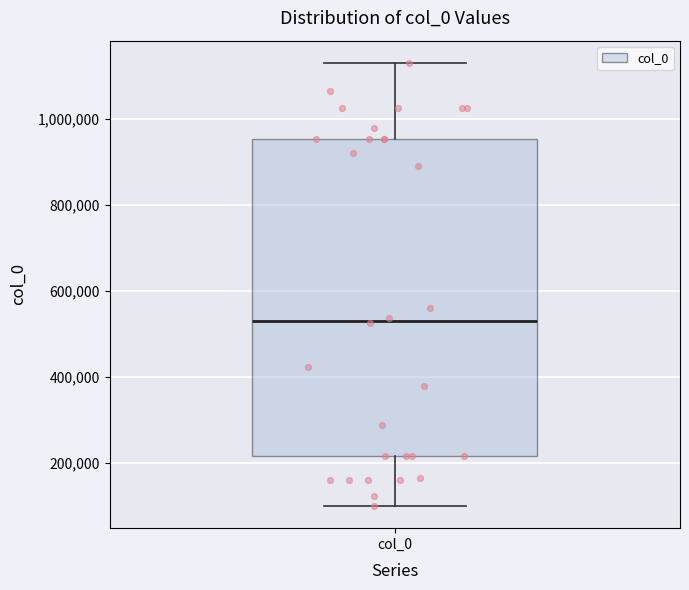

Where does the lower whisker of the box for col_0 end on the y-axis? The values are not printed on the chart, so give them approximately, as read against the axis.

100000